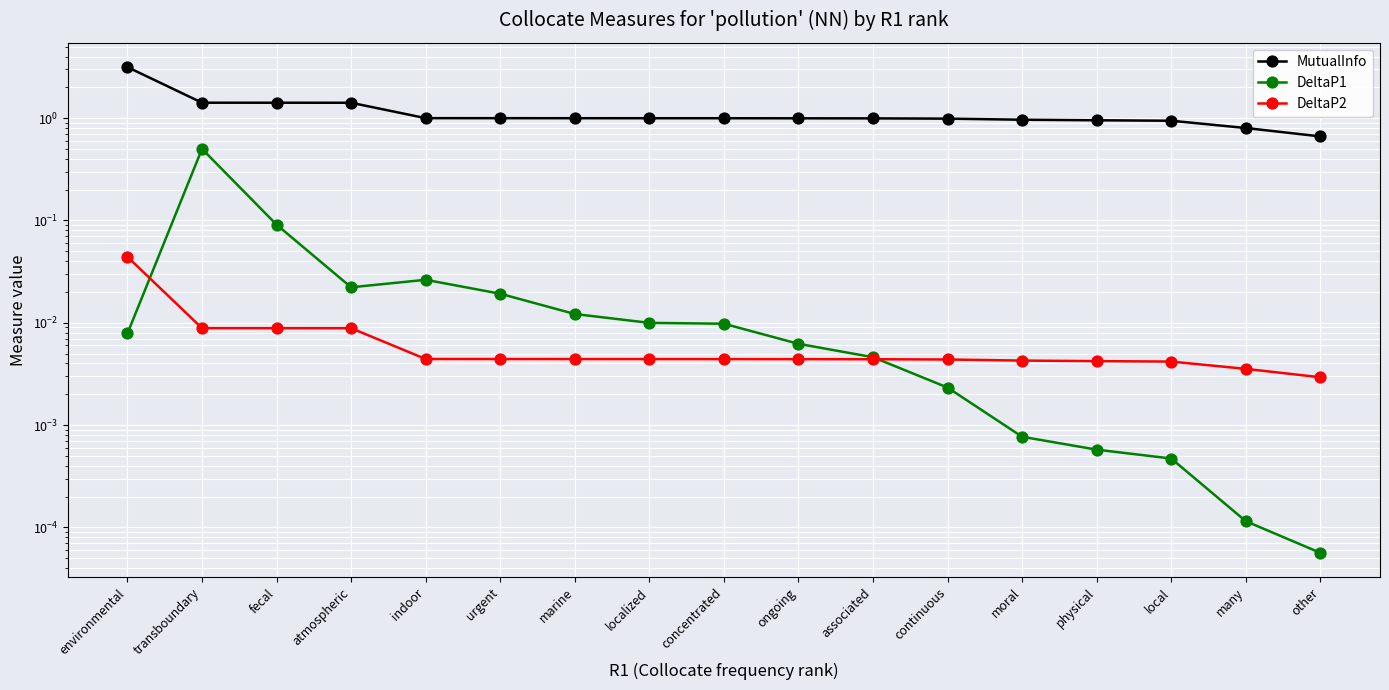

True or false: DeltaP1 has a value of 0.0 at localized.

False